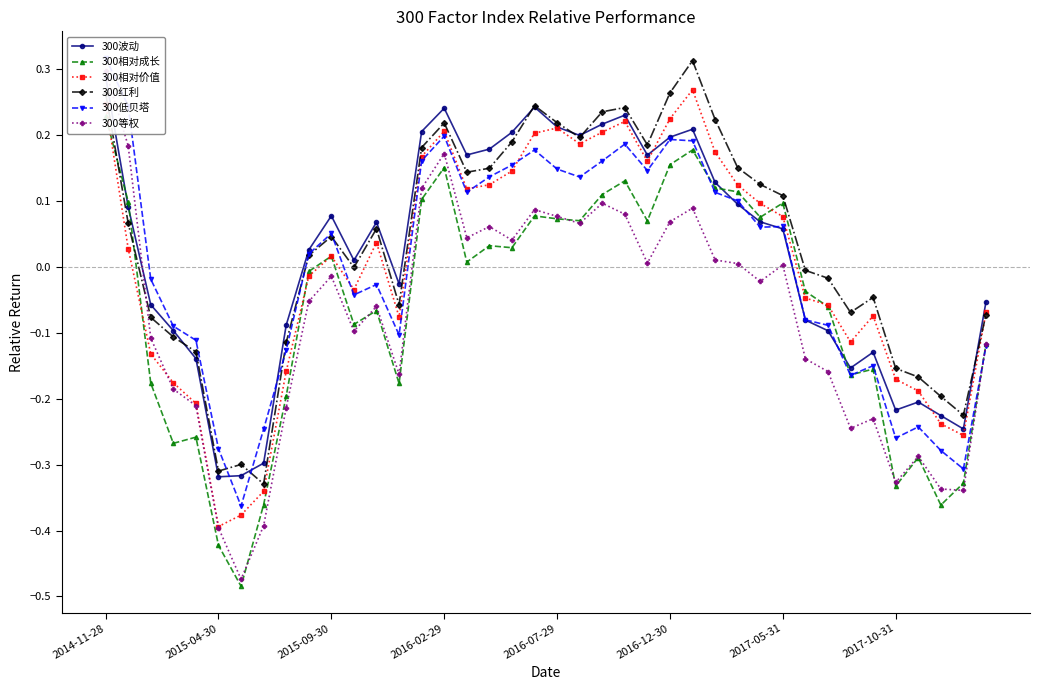

Where is the first local maximum for 300相对价值?

2015-09-30